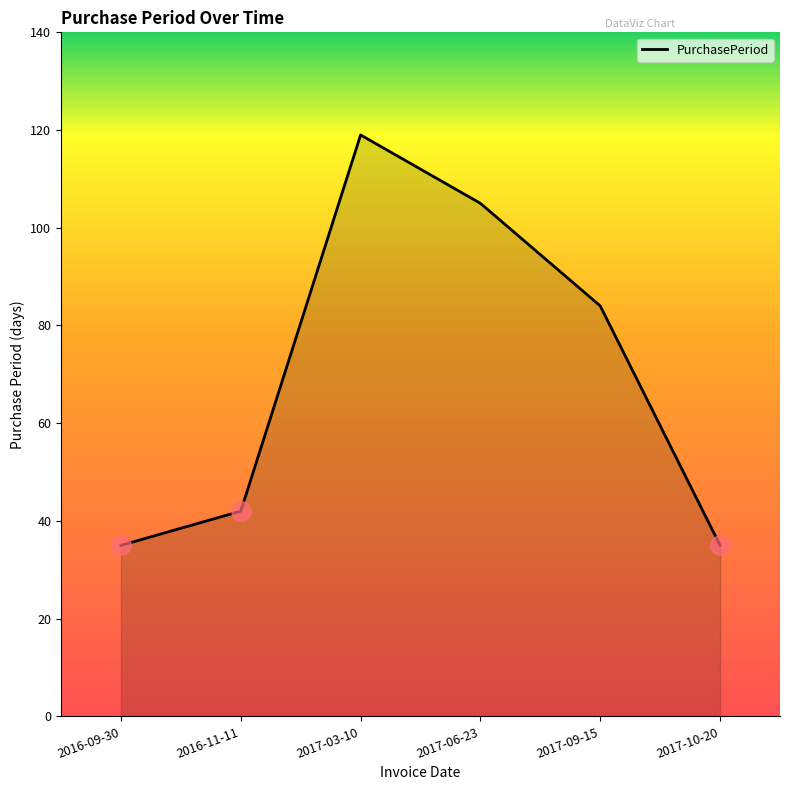

Reading right to left, what are all the values shown in this chart?

35	84	105	119	42	35